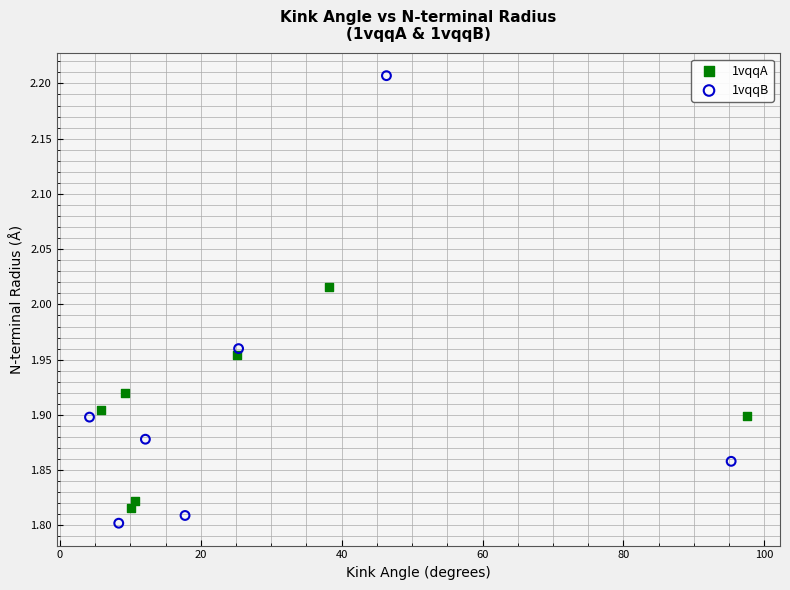

Which series contains the highest Y value?

1vqqB